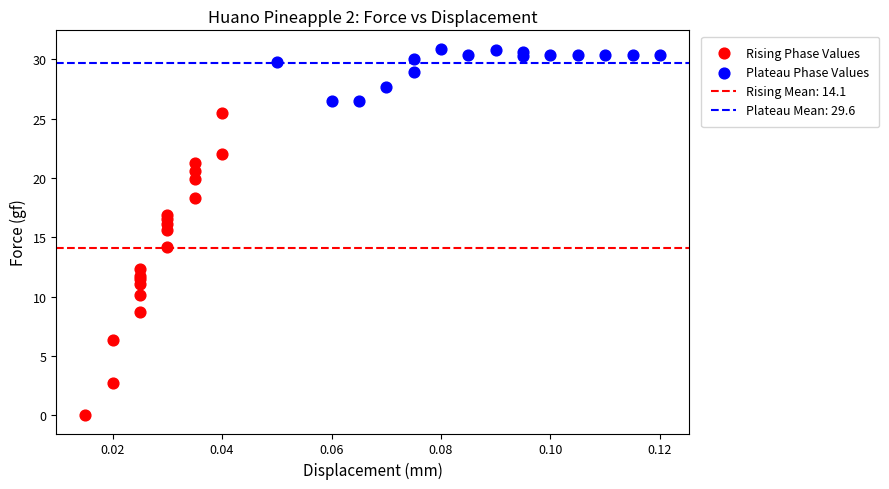

Which series has the widest spread of Y values?

Rising Phase Values